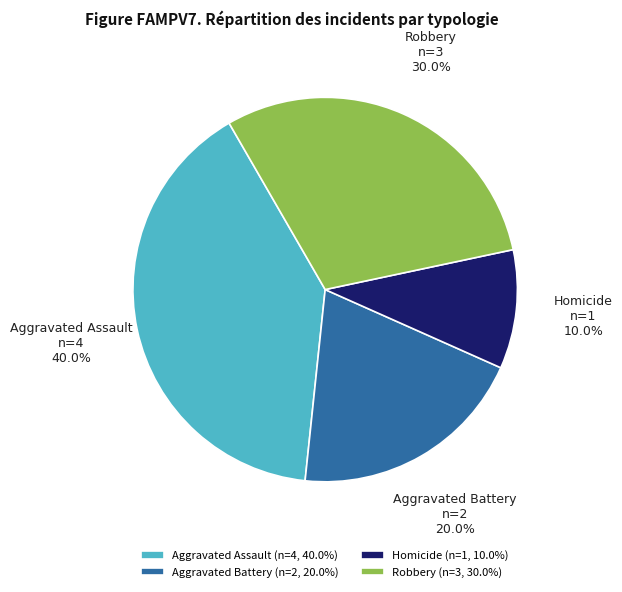

To the nearest percent, what is the difference between the Aggravated Battery and Homicide slice percentages?

10%